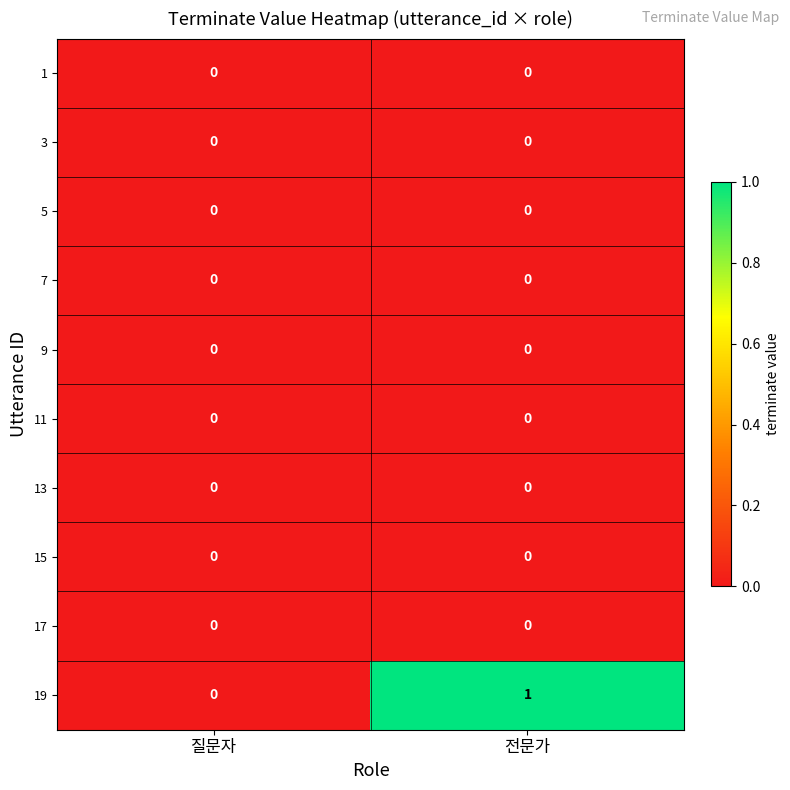

Which series has the widest spread of values?

19